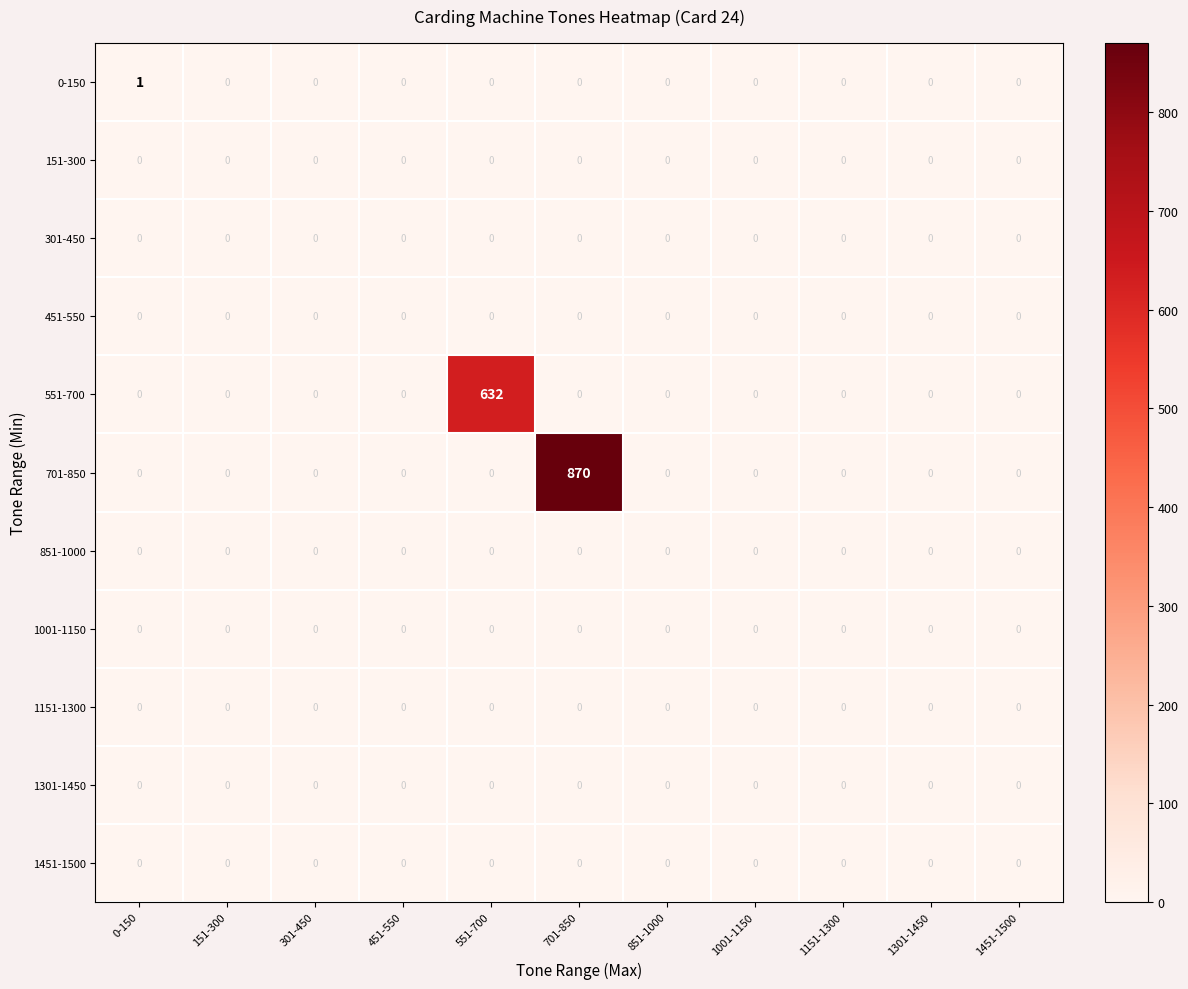

What is the highest value of the 551-700 series?

632